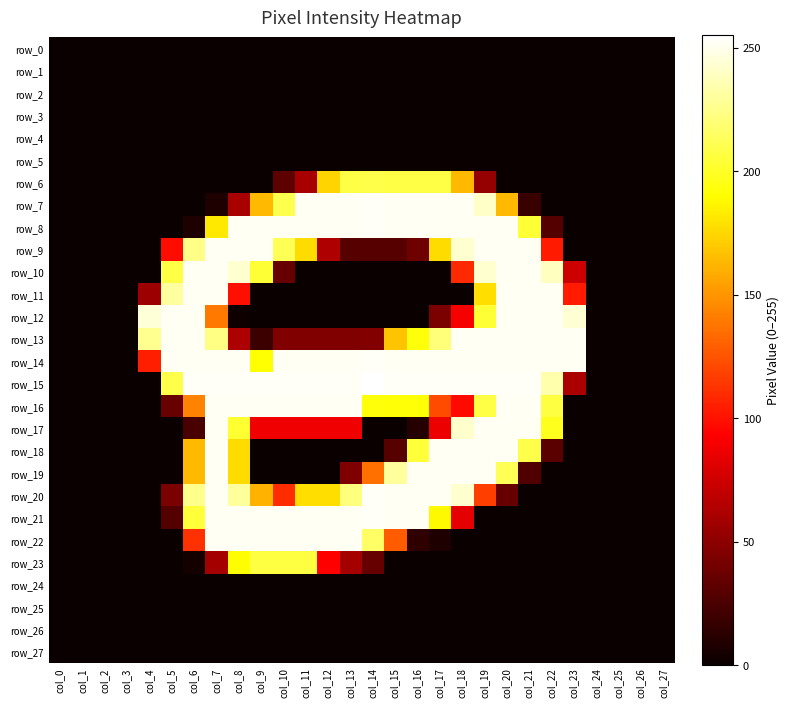

At which category does the chart reach its minimum across all series?

col_0